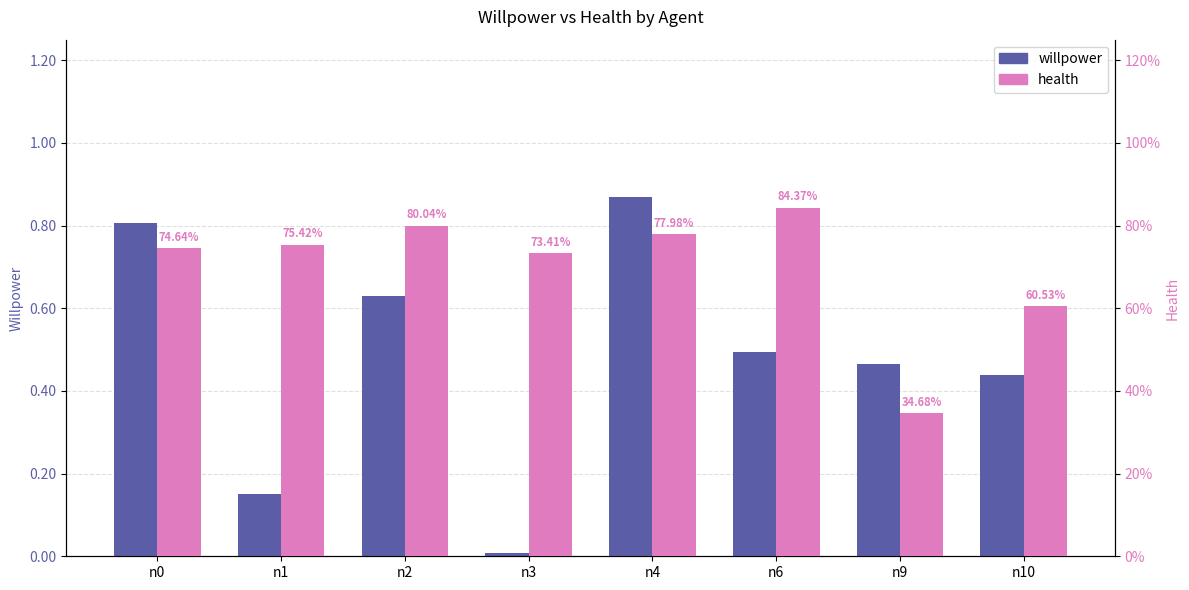

Reading left to right, what are all the values shown in this chart?

willpower: 0.8	0.1	0.6	0.0	0.9	0.5	0.5	0.4
health: 0.7	0.8	0.8	0.7	0.8	0.8	0.3	0.6